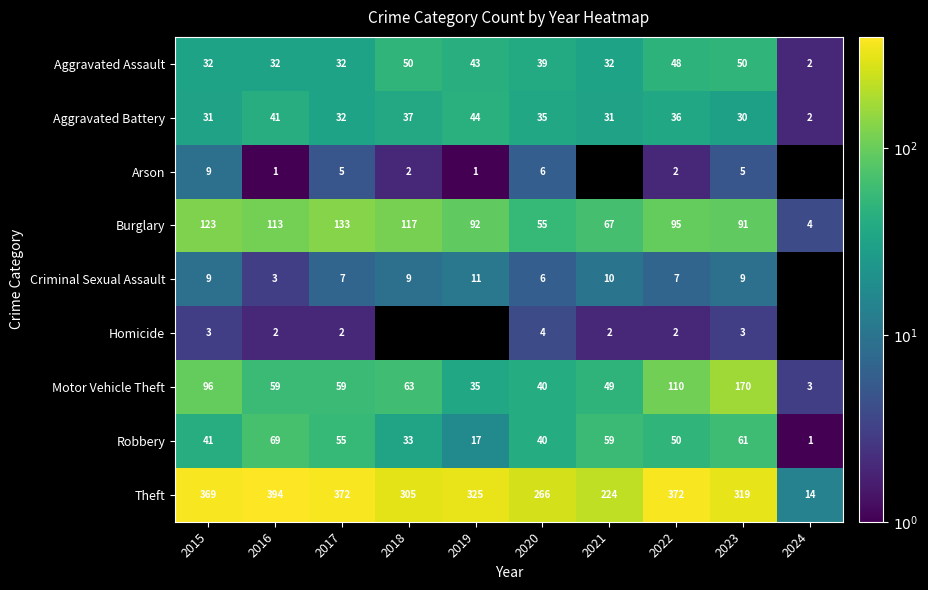

At how many categories does at least one series exceed 175?

9